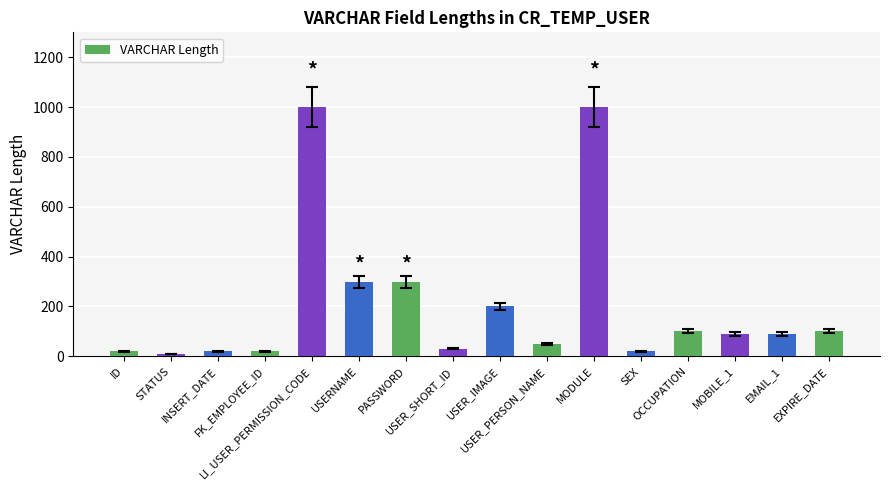

What is the average value?

209